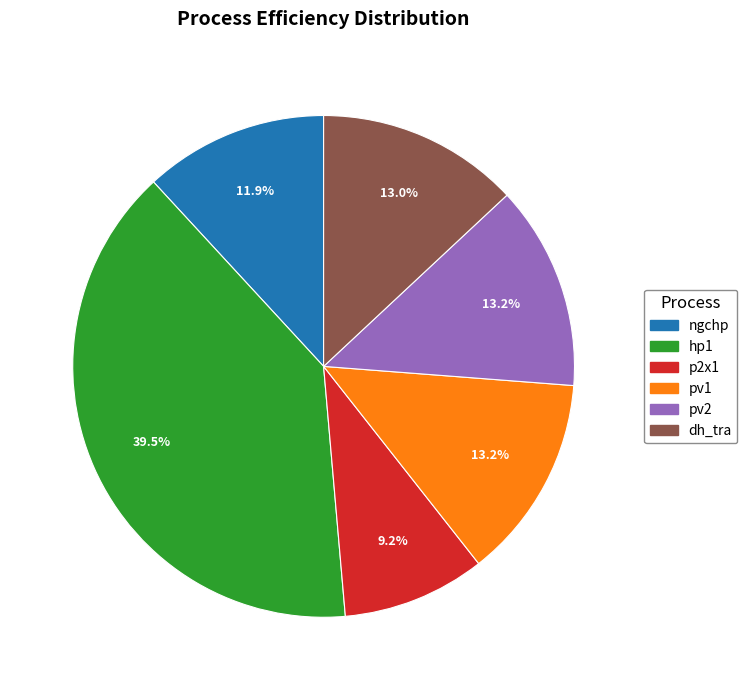

How many slices are in this pie chart?

6